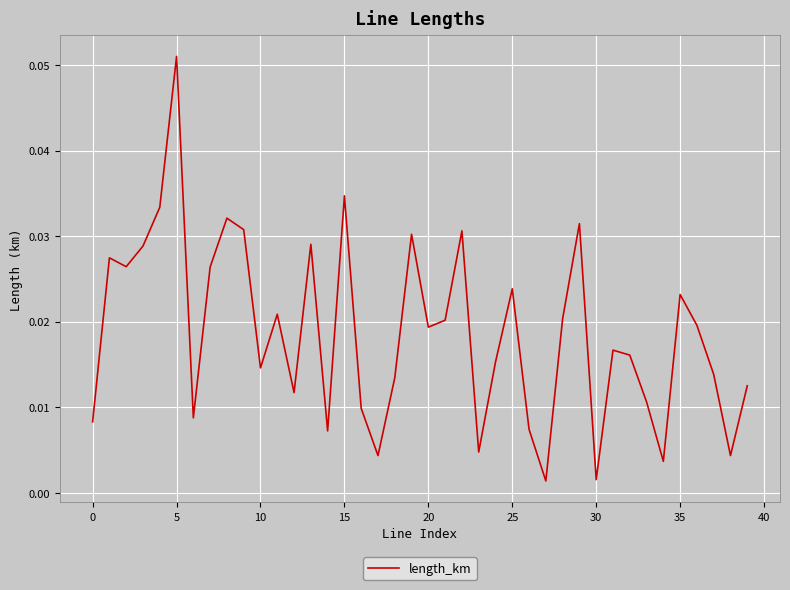

At which category does the chart reach its minimum across all series?

27